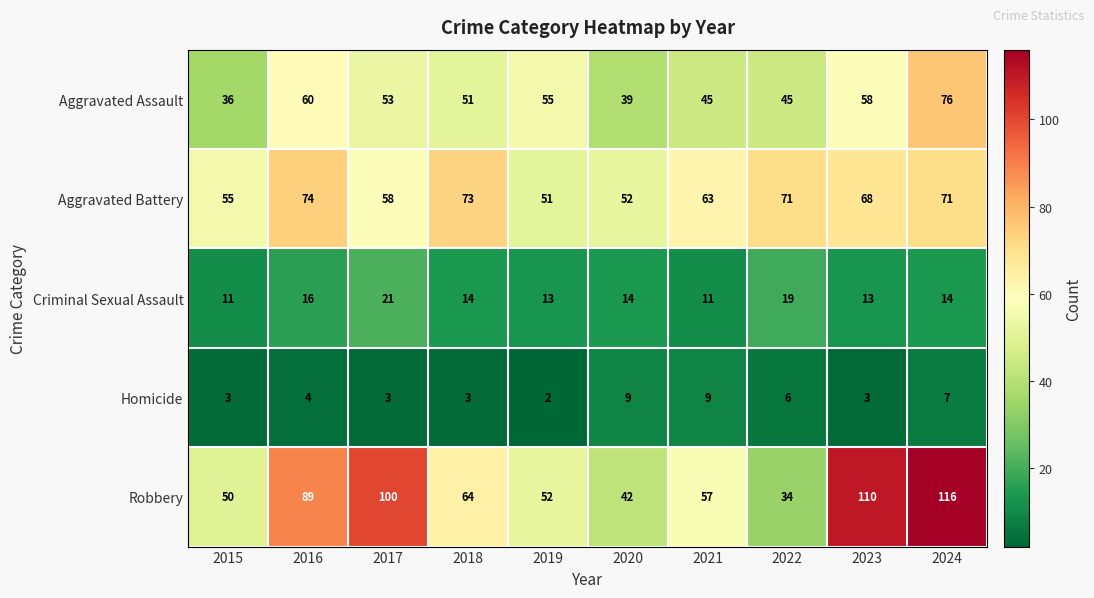

What is the lowest value of the Robbery series?

34